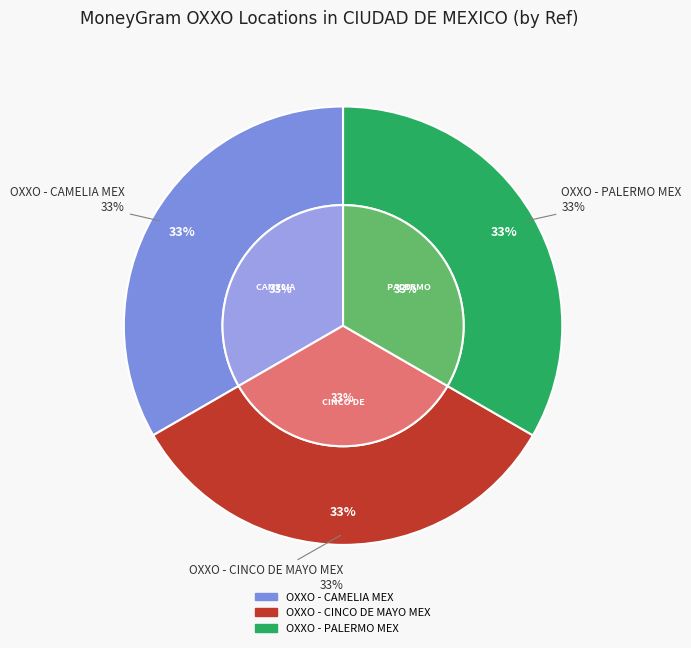

To the nearest percent, what is the combined percentage of OXXO - CINCO DE MAYO MEX and OXXO - PALERMO MEX?

67%